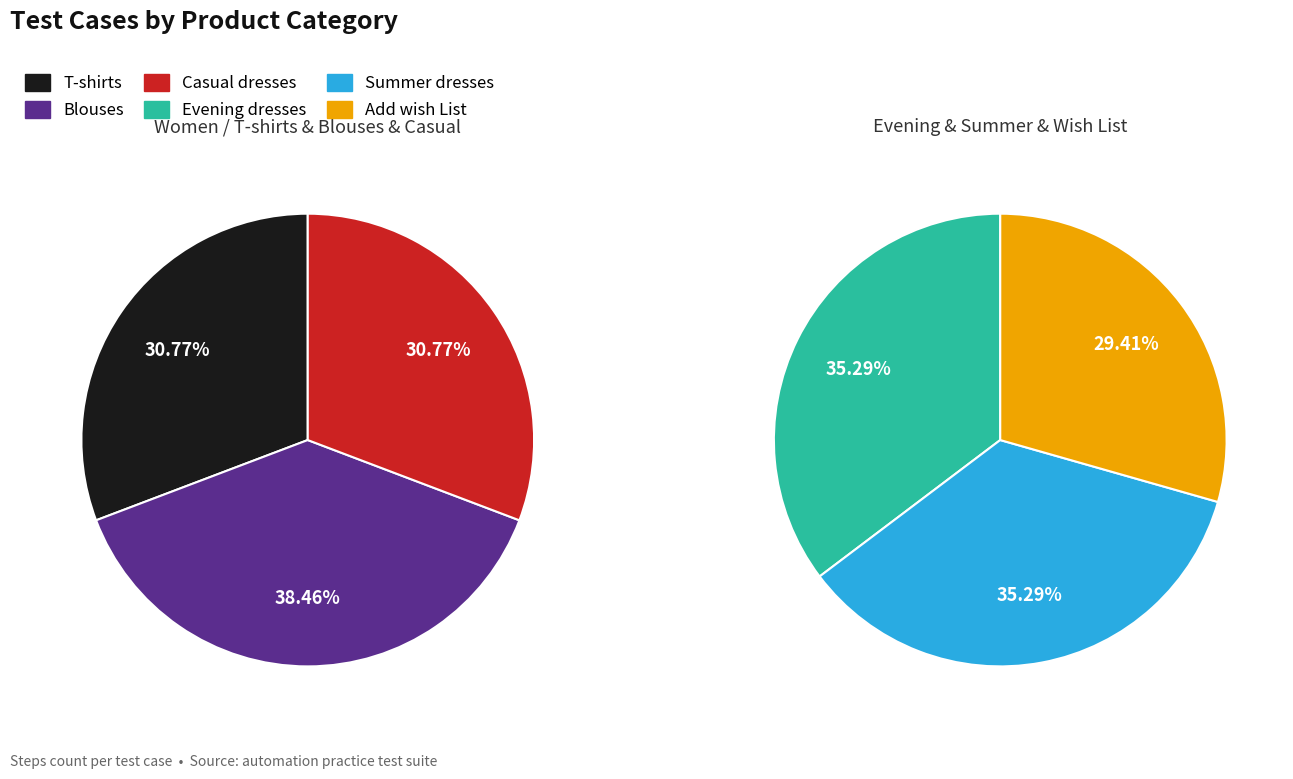

Count the number of slices in the pie.

6